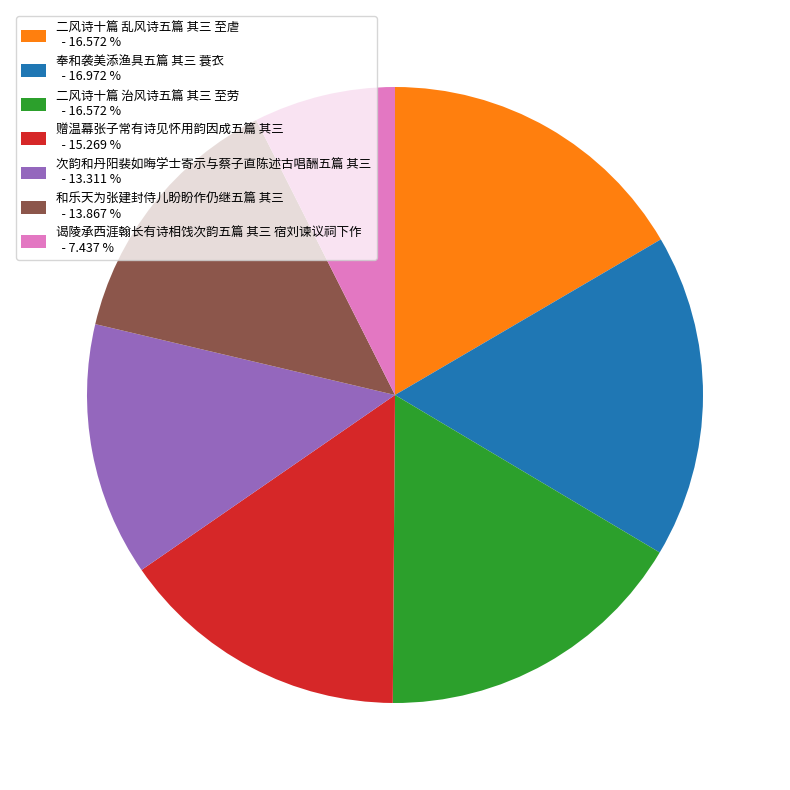

How many slices are in this pie chart?

7